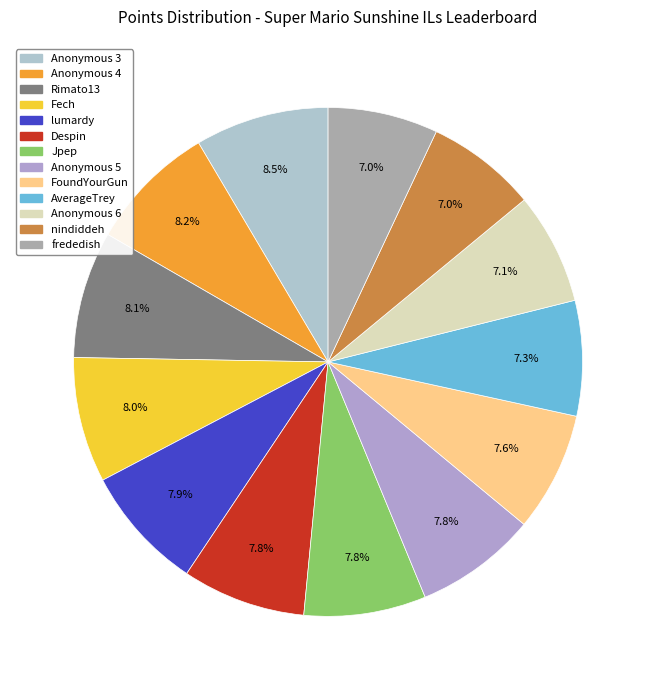

Is it true that Rimato13 is 21% of the pie?

False